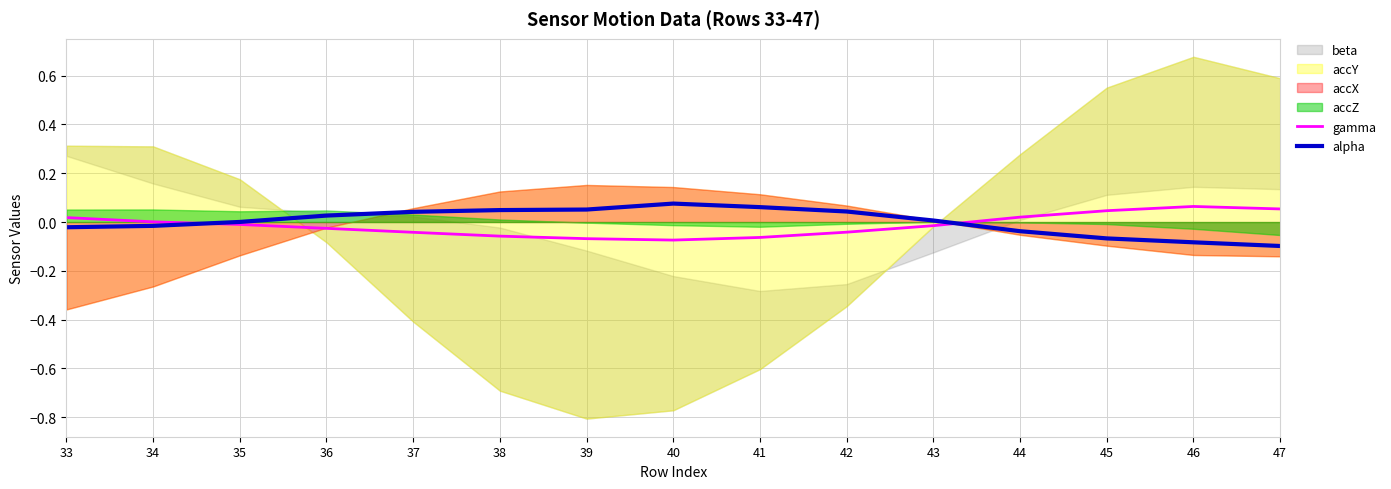

Between which two adjacent categories do alpha and gamma first intersect?

34 and 35